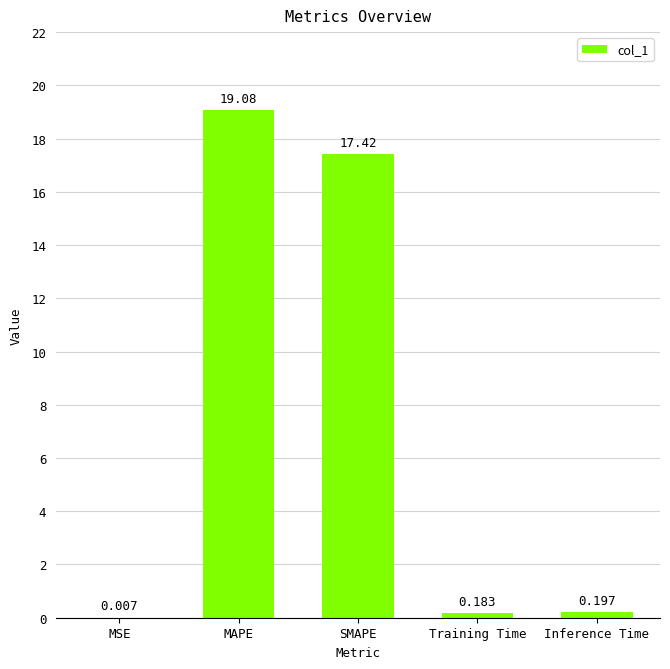

Between MAPE and Inference Time, which is larger?

MAPE